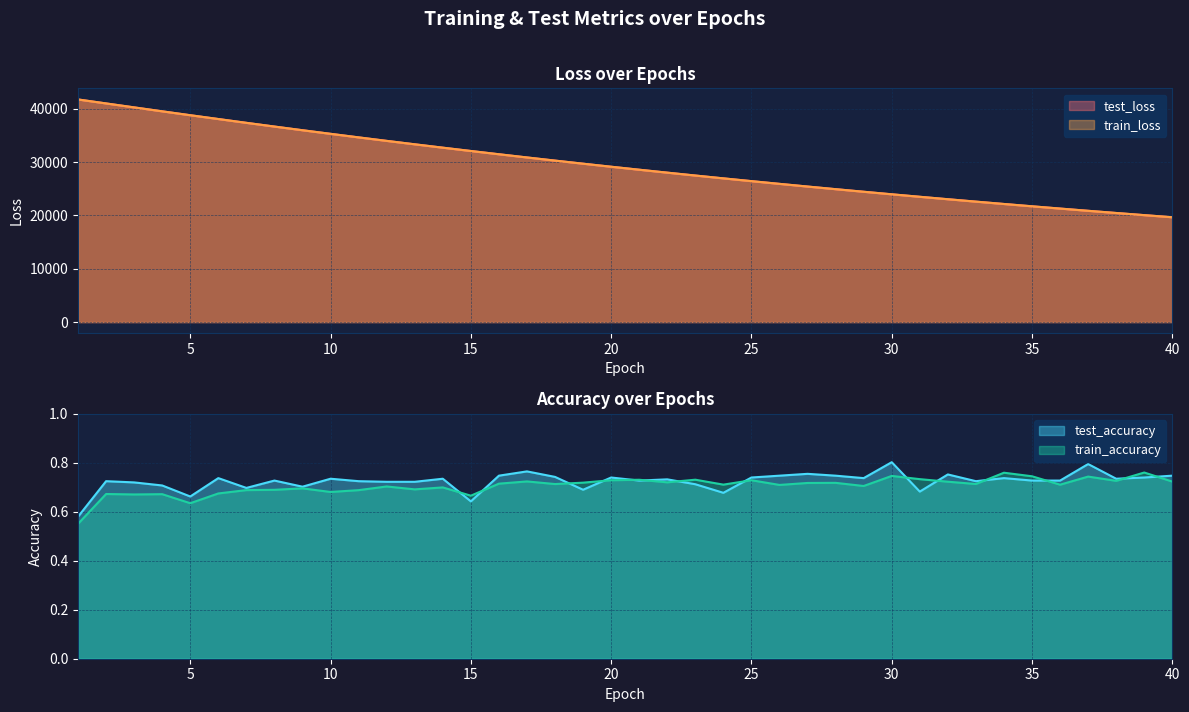

Reading right to left, transcribe all the data shown in this chart.

test_loss: 40=19656.0	39=20051.2	38=20454.4	37=20864.6	36=21283.1	35=21708.7	34=22142.3	33=22584.6	32=23034.5	31=23492.5	30=23959.2	29=24435.4	28=24919.7	27=25412.6	26=25915.1	25=26426.2	24=26946.9	23=27477.1	22=28017.8	21=28567.2	20=29126.5	19=29696.5	18=30276.4	17=30866.3	16=31466.5	15=32077.5	14=32699.7	13=33331.1	12=33974.2	11=34628.4	10=35294.8	9=35969.6	8=36658.3	7=37355.8	6=38069.4	5=38784.0	4=39513.6	3=40251.9	2=40991.6	1=41737.2
train_loss: 40=19655.9	39=20051.0	38=20454.1	37=20864.5	36=21283.0	35=21708.5	34=22142.0	33=22584.4	32=23034.3	31=23492.2	30=23959.0	29=24435.3	28=24919.6	27=25412.3	26=25914.9	25=26426.0	24=26946.6	23=27476.8	22=28017.6	21=28566.7	20=29126.2	19=29696.1	18=30276.2	17=30866.0	16=31466.4	15=32077.2	14=32699.6	13=33331.0	12=33974.2	11=34628.4	10=35295.1	9=35969.5	8=36658.6	7=37355.8	6=38070.5	5=38784.1	4=39514.5	3=40253.7	2=40993.7	1=41737.2
test_accuracy: 40=0.7	39=0.7	38=0.7	37=0.8	36=0.7	35=0.7	34=0.7	33=0.7	32=0.8	31=0.7	30=0.8	29=0.7	28=0.7	27=0.8	26=0.7	25=0.7	24=0.7	23=0.7	22=0.7	21=0.7	20=0.7	19=0.7	18=0.7	17=0.8	16=0.7	15=0.6	14=0.7	13=0.7	12=0.7	11=0.7	10=0.7	9=0.7	8=0.7	7=0.7	6=0.7	5=0.7	4=0.7	3=0.7	2=0.7	1=0.6
train_accuracy: 40=0.7	39=0.8	38=0.7	37=0.7	36=0.7	35=0.7	34=0.8	33=0.7	32=0.7	31=0.7	30=0.7	29=0.7	28=0.7	27=0.7	26=0.7	25=0.7	24=0.7	23=0.7	22=0.7	21=0.7	20=0.7	19=0.7	18=0.7	17=0.7	16=0.7	15=0.7	14=0.7	13=0.7	12=0.7	11=0.7	10=0.7	9=0.7	8=0.7	7=0.7	6=0.7	5=0.6	4=0.7	3=0.7	2=0.7	1=0.6